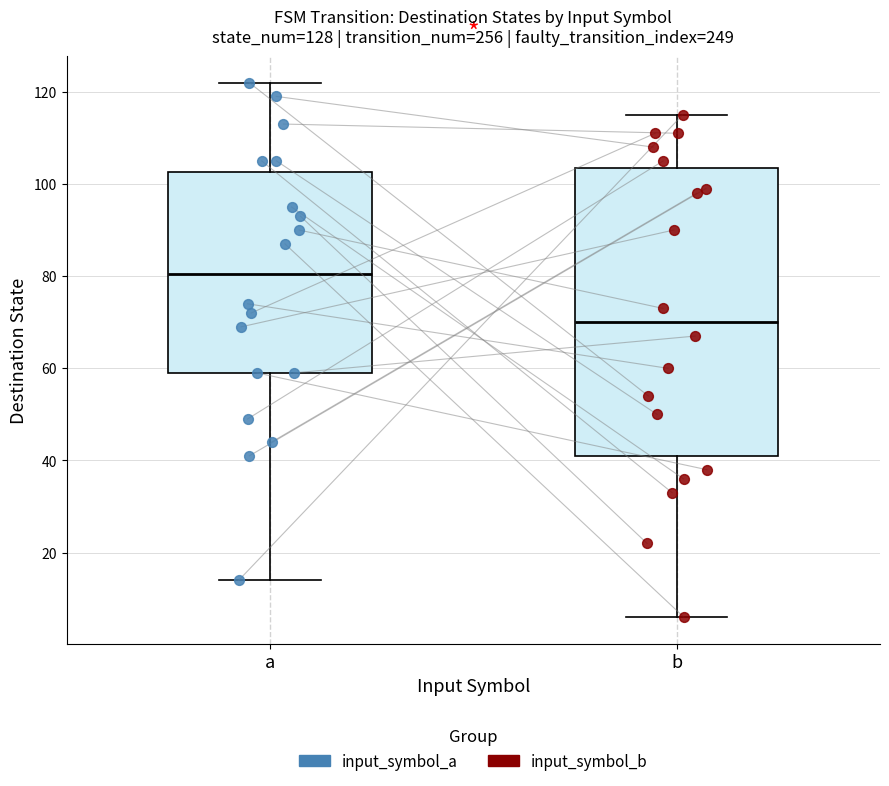

Comparing the boxes themselves (not the whiskers), which one is the tallest?

b